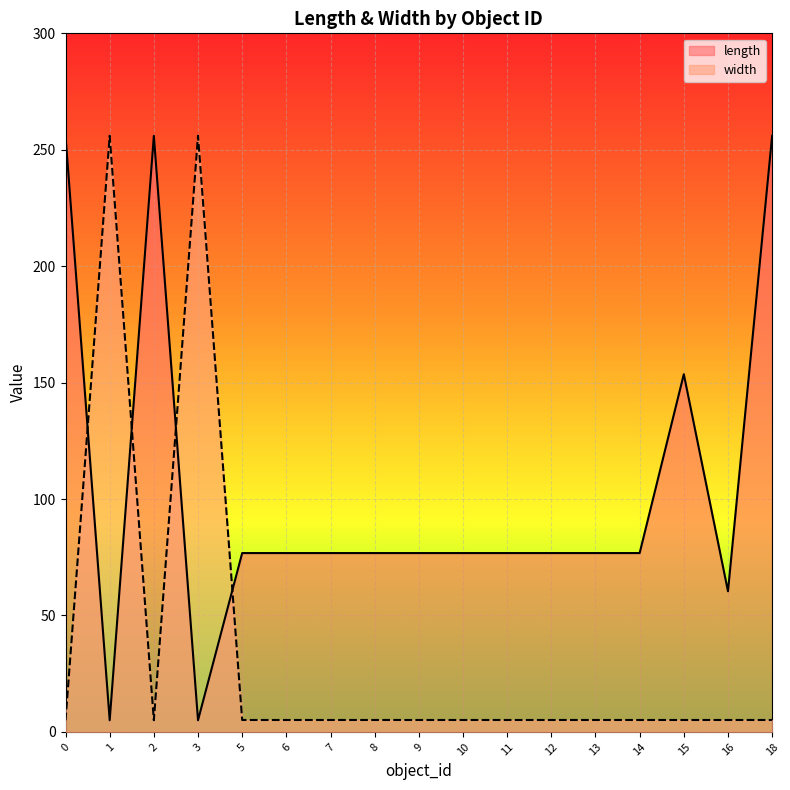

Between which two adjacent categories do width and length first intersect?

0 and 1